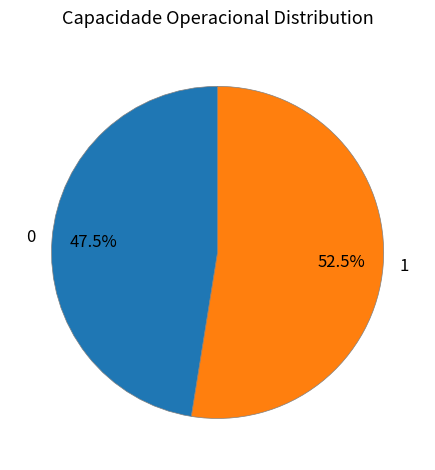

Which slice represents more than half of the pie?

1